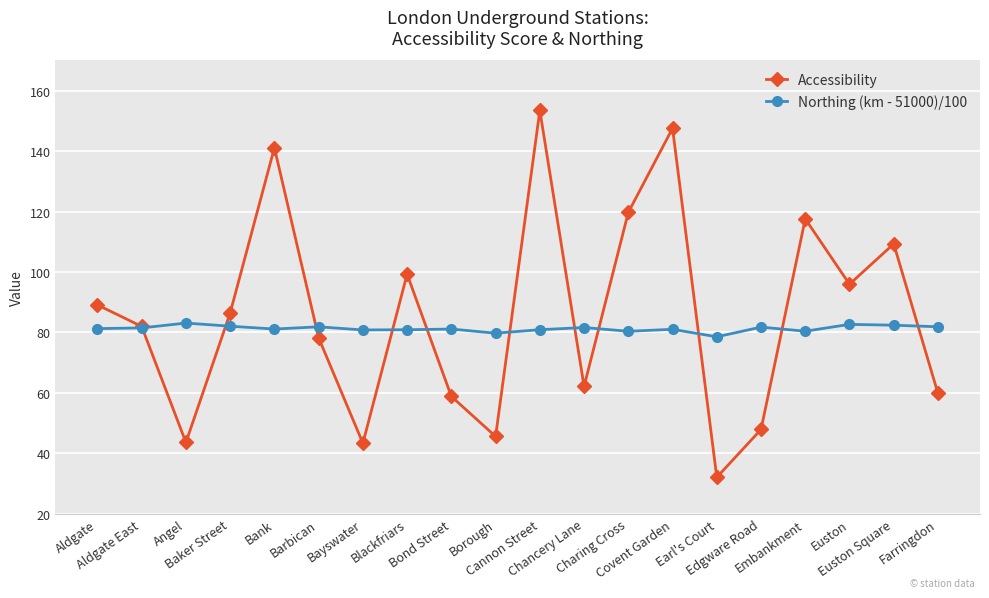

What is the difference between the Northing (km - 51000)/100 values at Angel and Covent Garden?

2.1